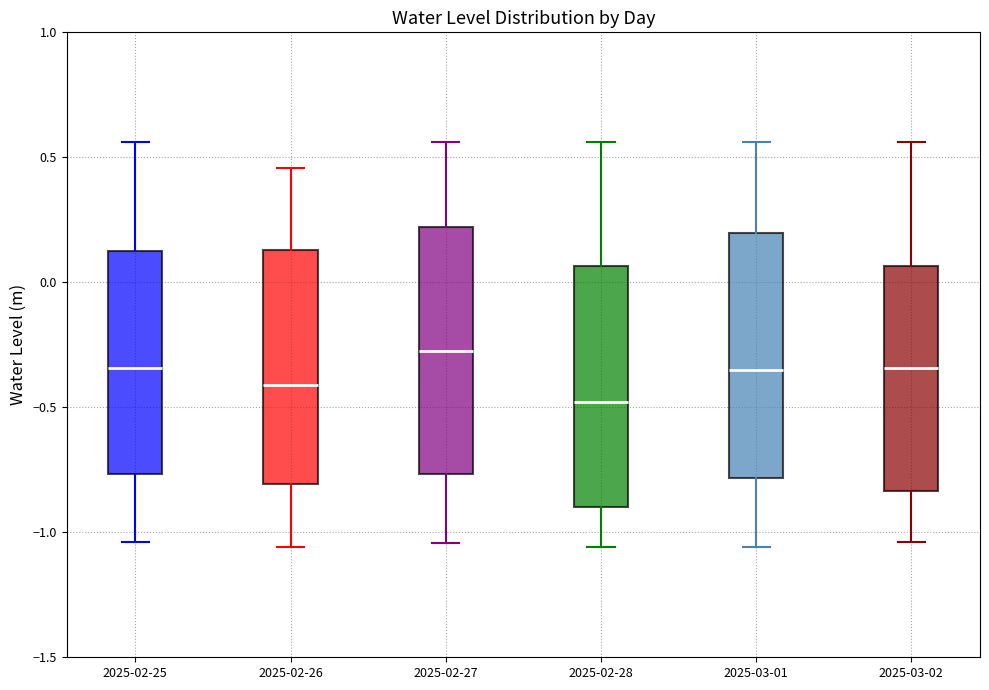

Where does the upper whisker of the box for 2025-02-27 end on the y-axis? The values are not printed on the chart, so give them approximately, as read against the axis.

0.55